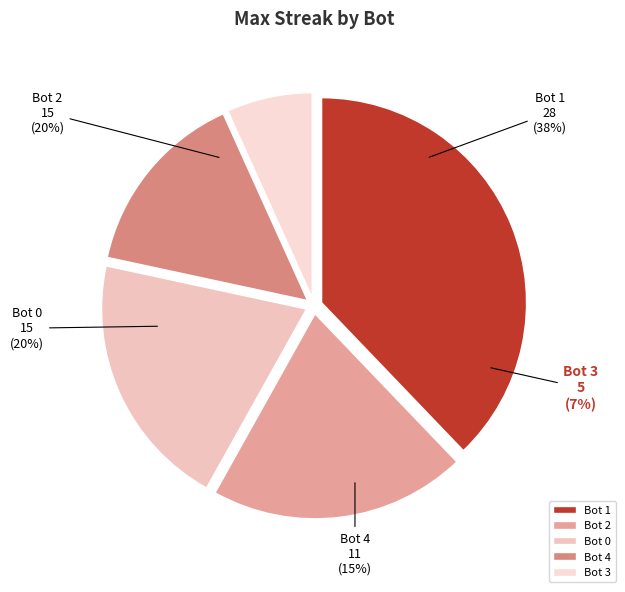

What percentage is NOT represented by 3?

93.2%